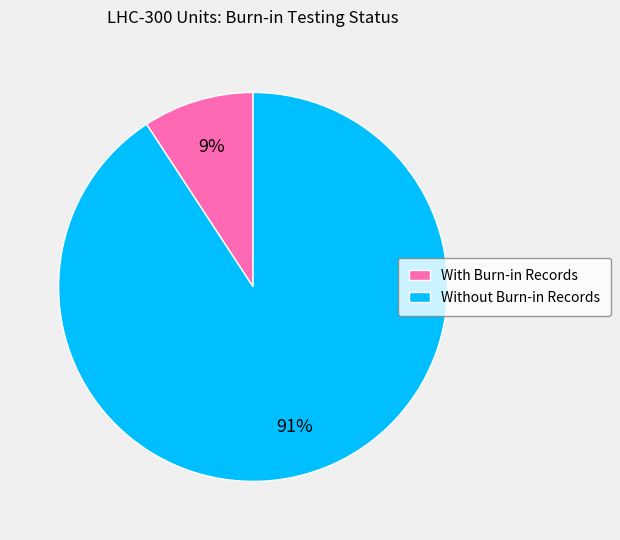

How many slices are in this pie chart?

2